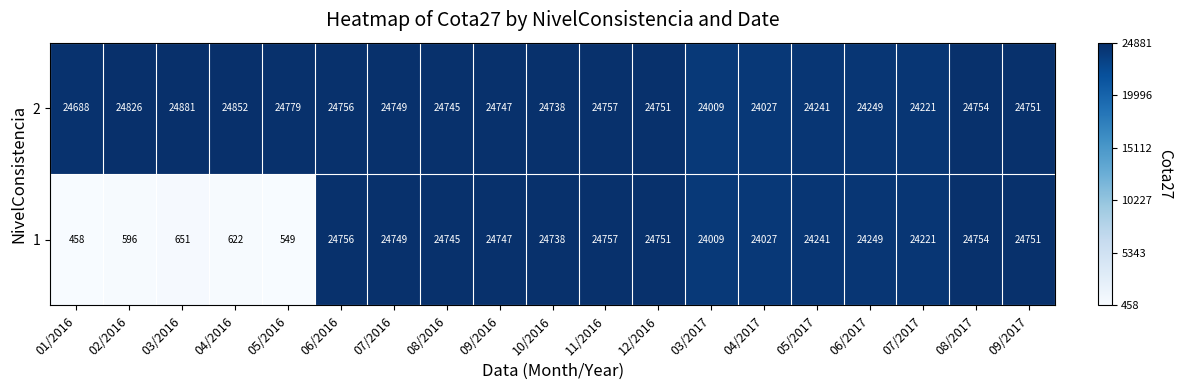

Which series has the largest total across all categories?

2